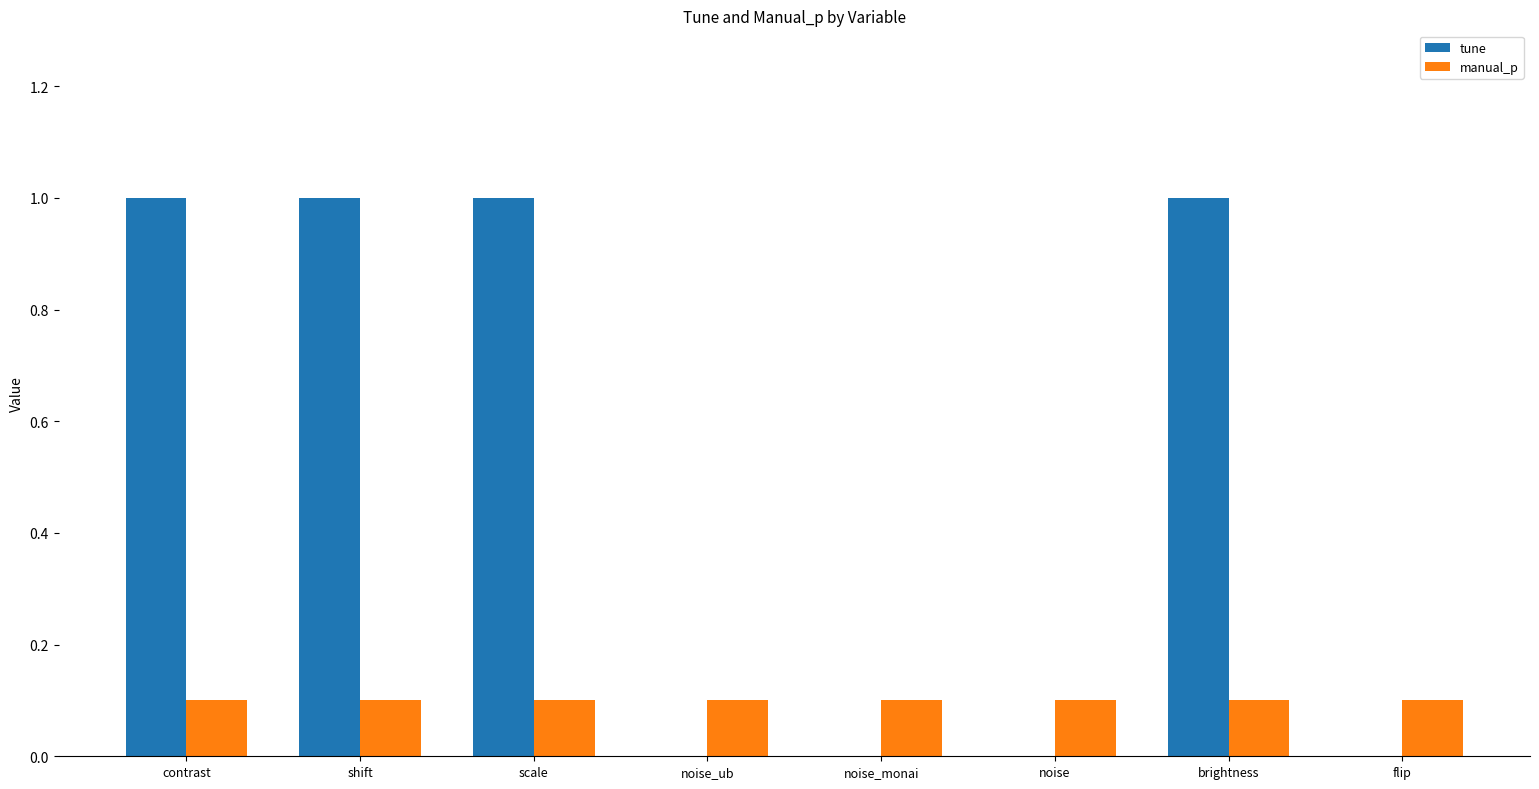

Count the number of data series in this chart.

2